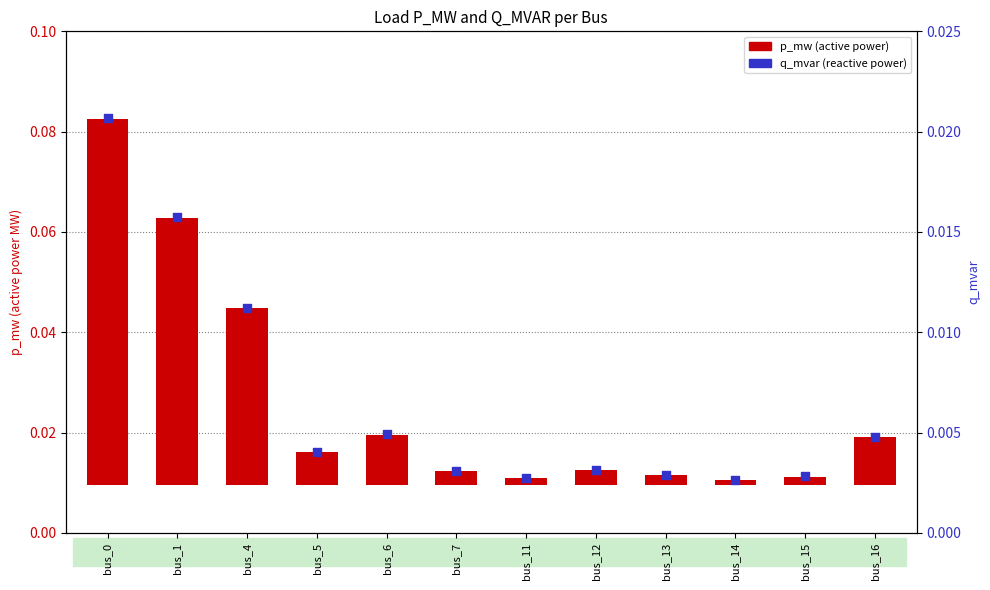

Is the value of q_mvar (reactive power) at bus_12 greater than the value of p_mw (active power) at bus_6?

No